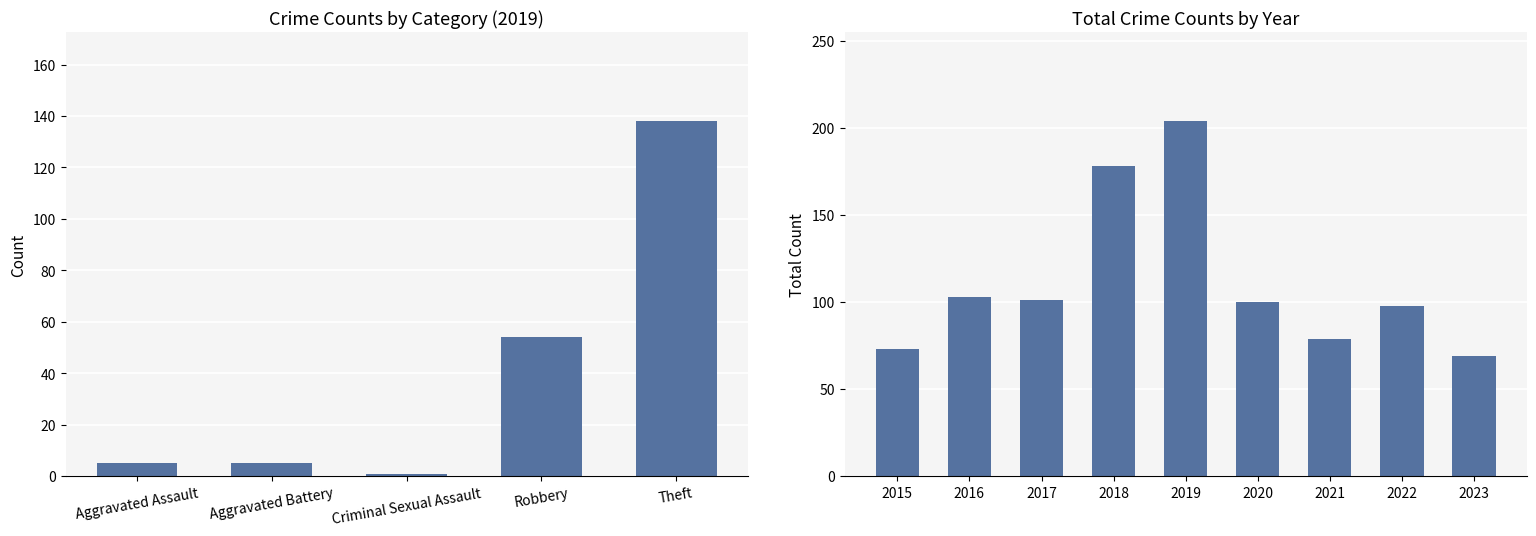

Is it true that 2022 equals 98 at Total?

True